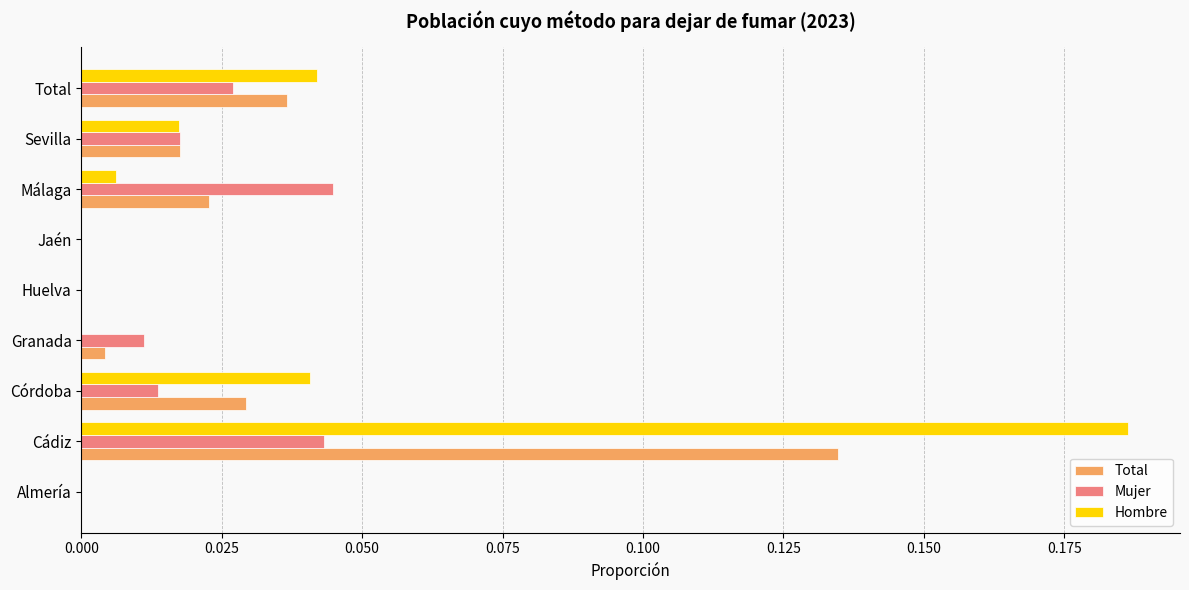

Which series changed the most between Almería and Málaga?

Mujer